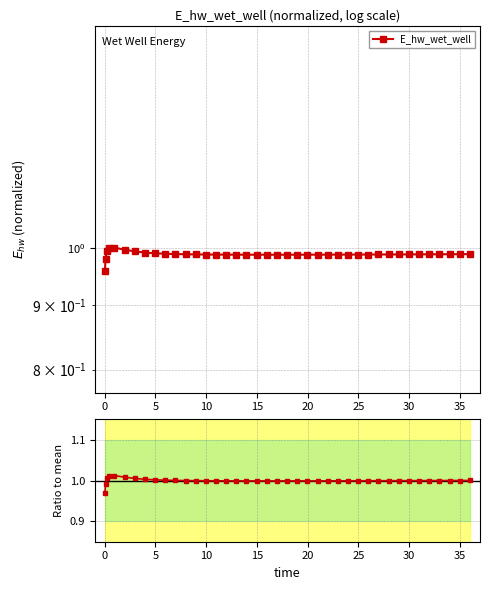

Is the value of E_hw_wet_well / mean at 19 greater than the value of E_hw_wet_well at 34?

Yes